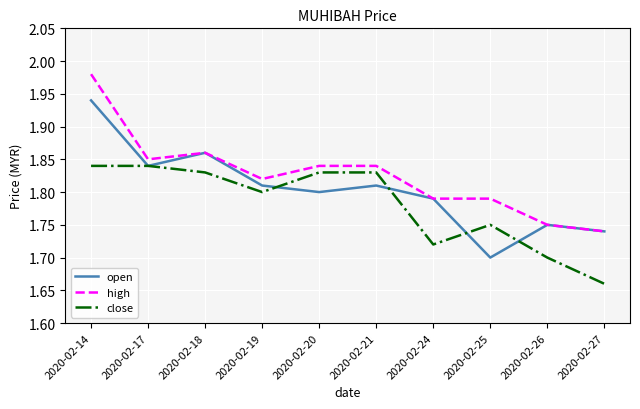

Is it true that open equals 0.9 at 2020-02-20?

False